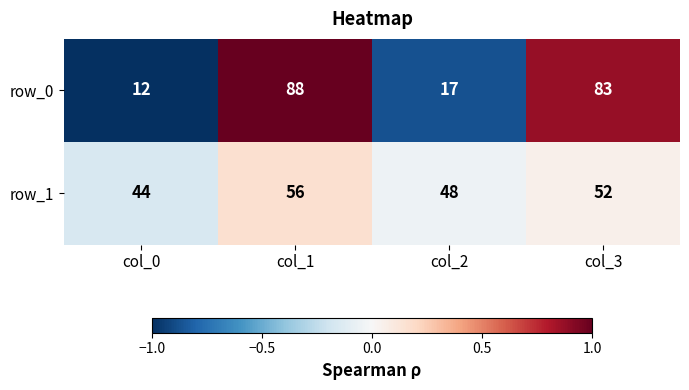

Is the value of row_0 at col_1 greater than the value of row_1 at col_1?

Yes